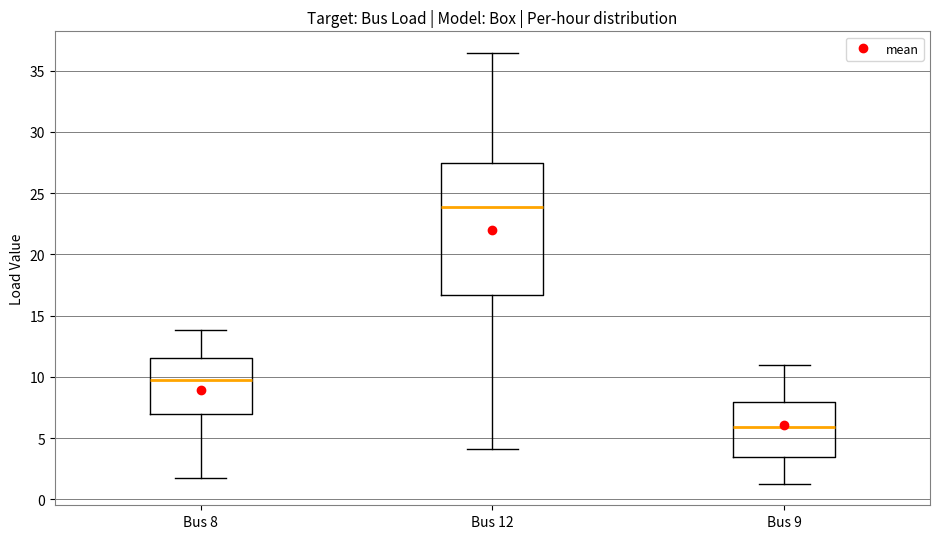

Reading left to right, read every box against the y-axis: the position of its median line, the range the box covers, and the ends of its whiskers. The values are not printed on the chart, so give them approximately, as read against the axis.

Bus 8: median 9.5, box 7.0 to 11.5, whiskers 2.0 to 14.0
Bus 12: median 24.0, box 16.5 to 27.5, whiskers 4.0 to 36.5
Bus 9: median 6.0, box 3.5 to 8.0, whiskers 1.5 to 11.0